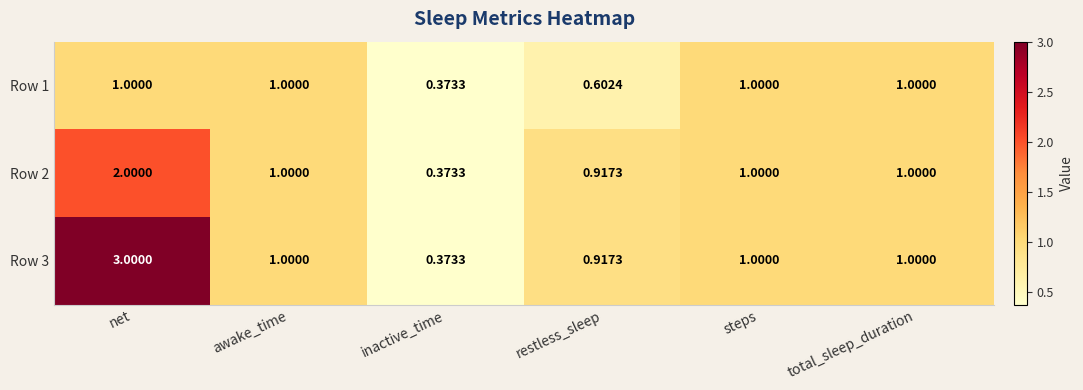

What is the total value across all series at inactive_time?

1.1